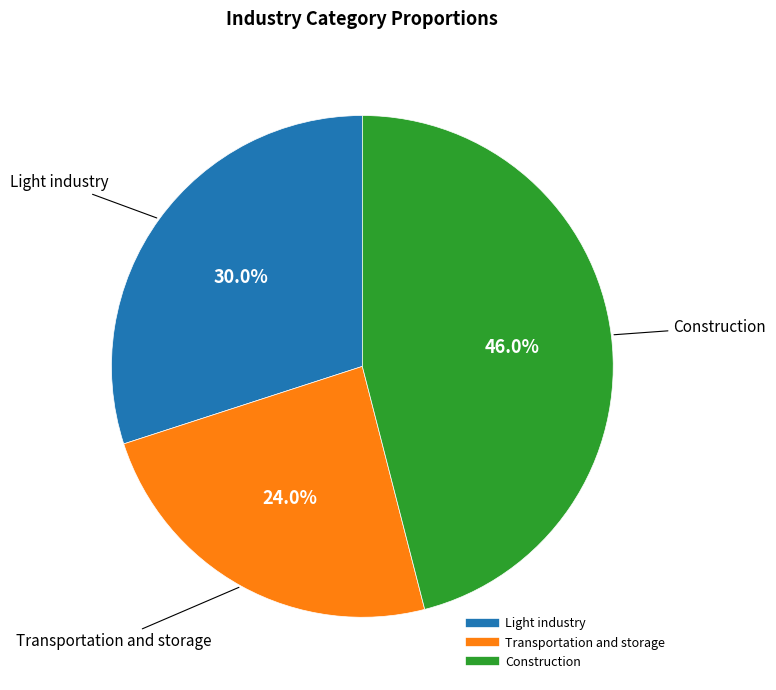

Is Light industry the majority of the pie?

No